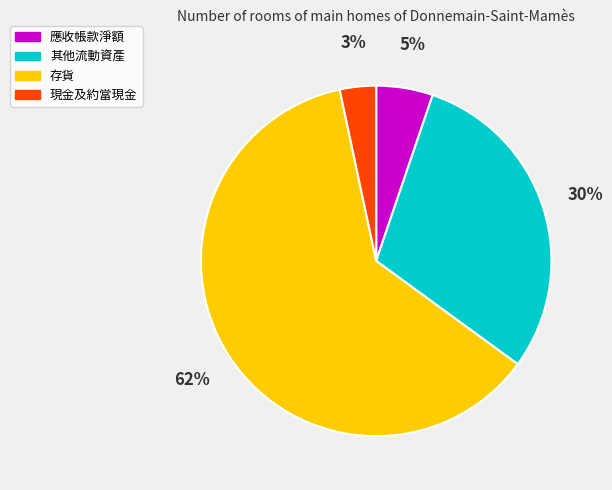

Between 其他流動資產 and 存貨, which is larger?

存貨